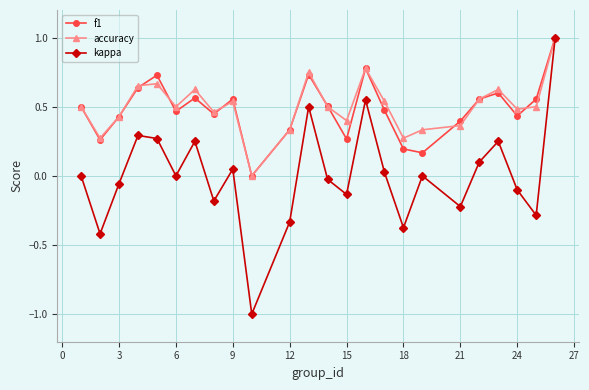

What is the highest value of the f1 series?

1.0